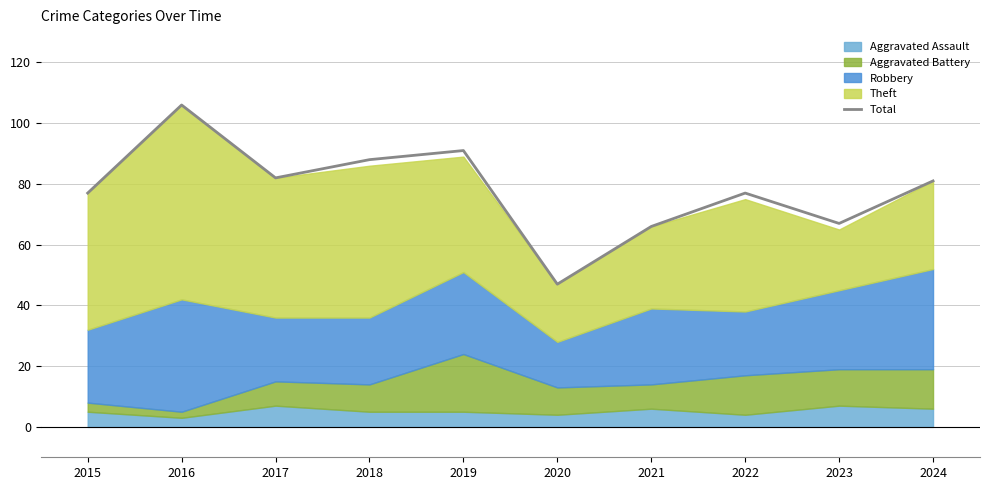

True or false: there are more than 1 points higher than both neighbors.

True